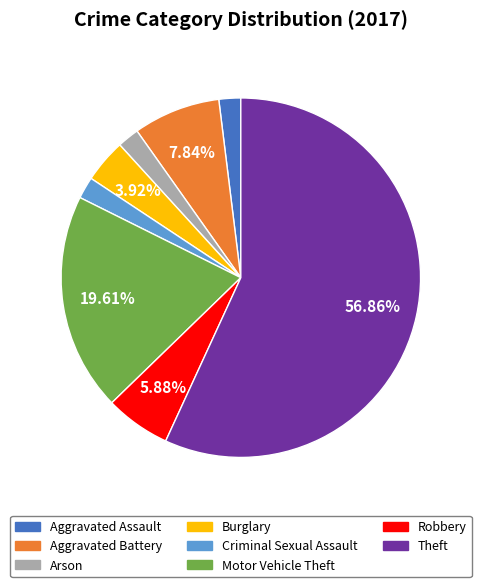

Is the sum of Aggravated Battery and Arson greater than half?

No